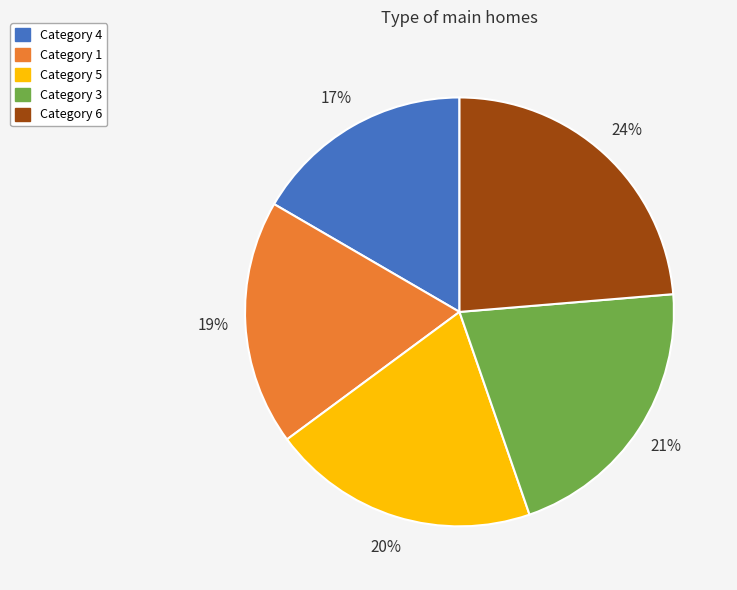

Does any single category account for the majority?

No